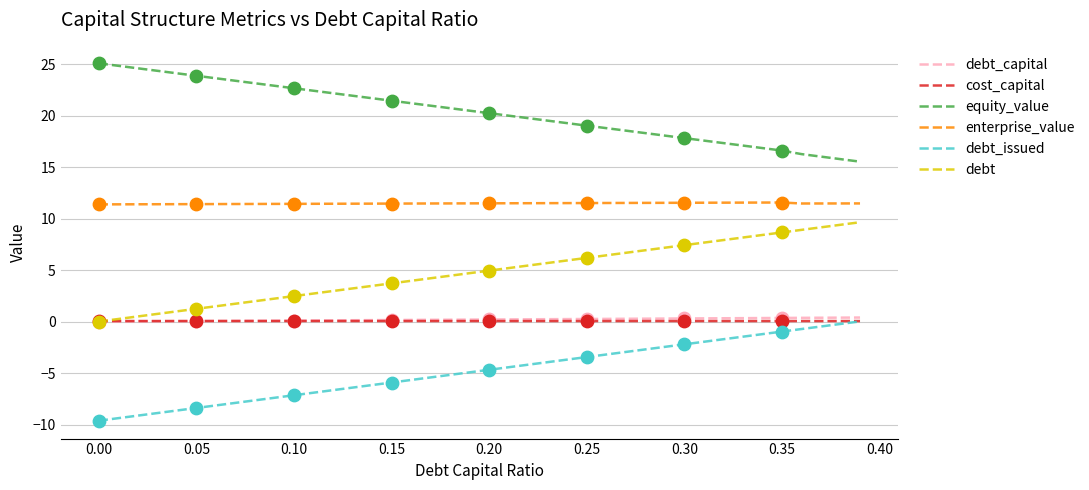

Which series has the largest total across all categories?

equity_value